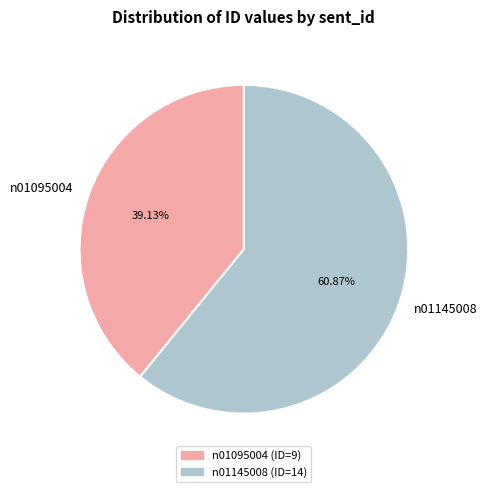

Approximately how many times larger is the value at n01145008 compared to n01095004?

1.6